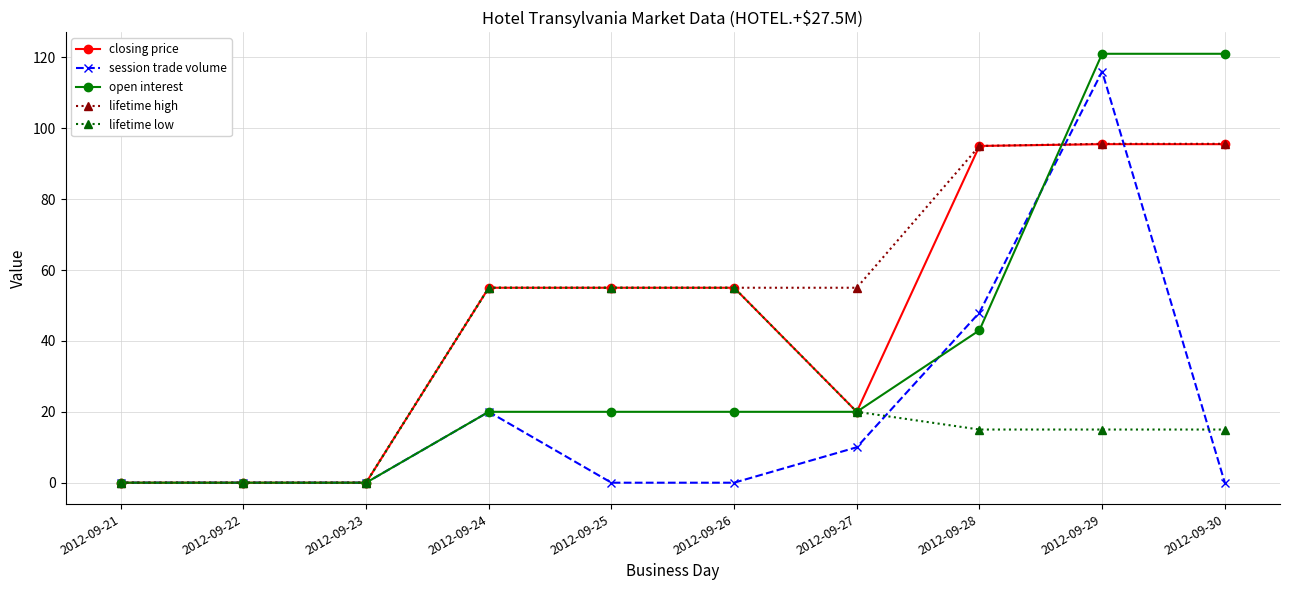

What is the total value across all series at 2012-09-25?

185.0